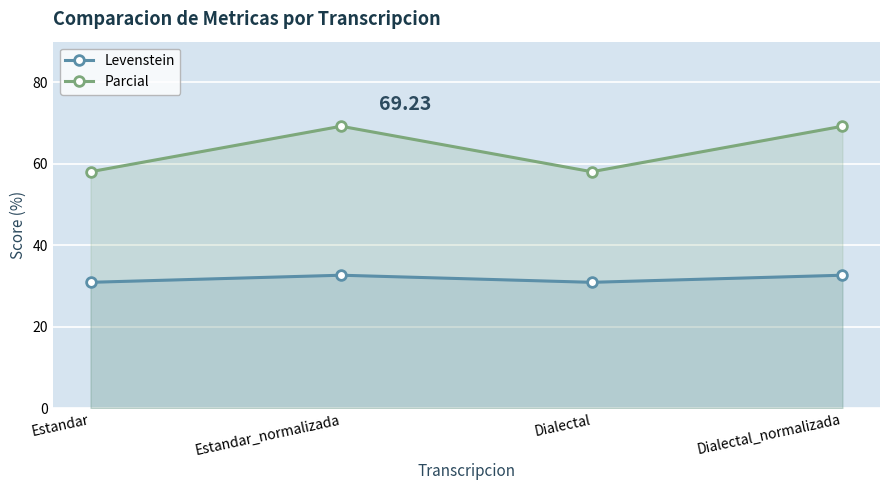

True or false: Parcial has more than 2 interior local peaks.

False